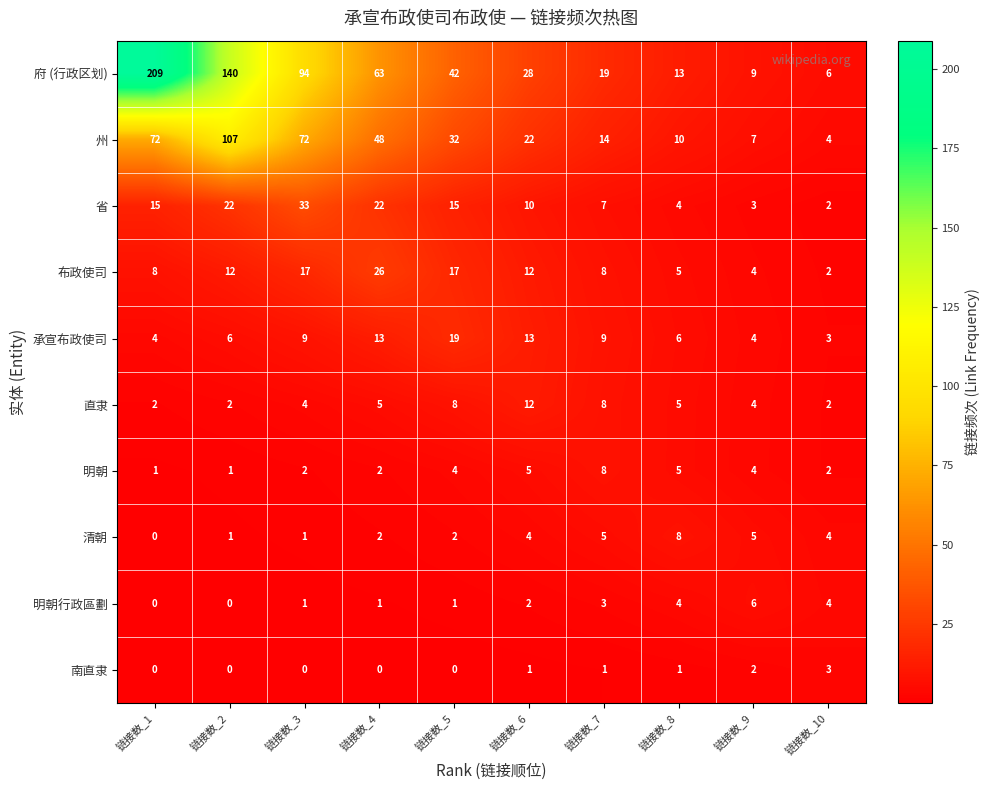

What is the approximate value of 直隶 at 链接数_3, to the nearest 5?

5